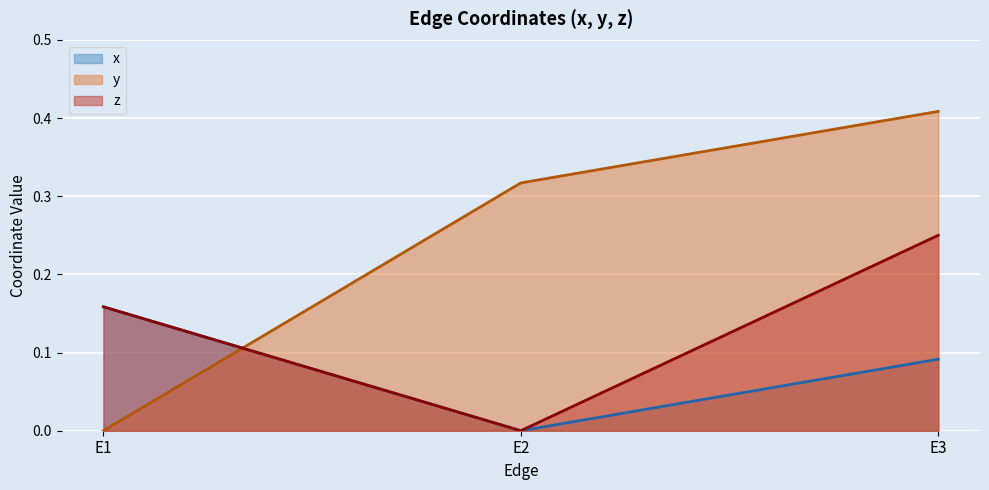

Is it true that y (line) equals 0.2 at E2?

False